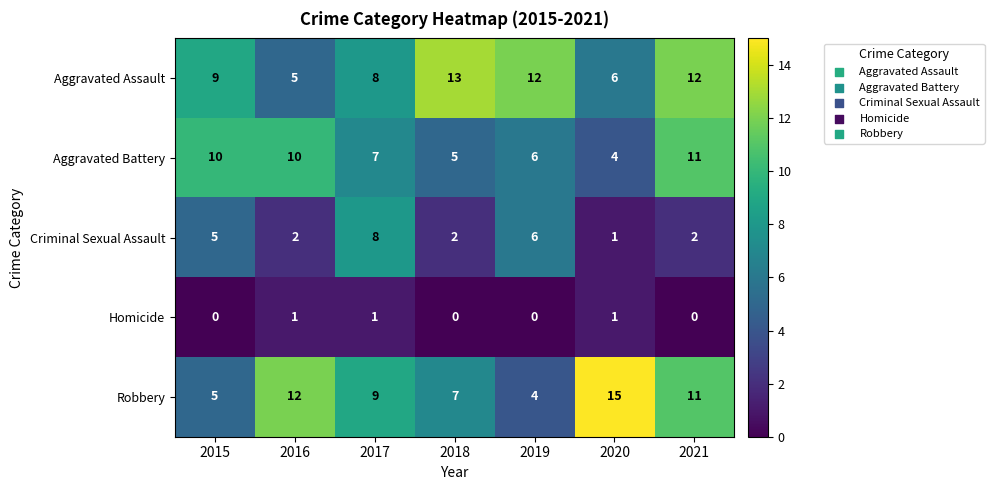

Which series changed the most between 2018 and 2020?

Robbery